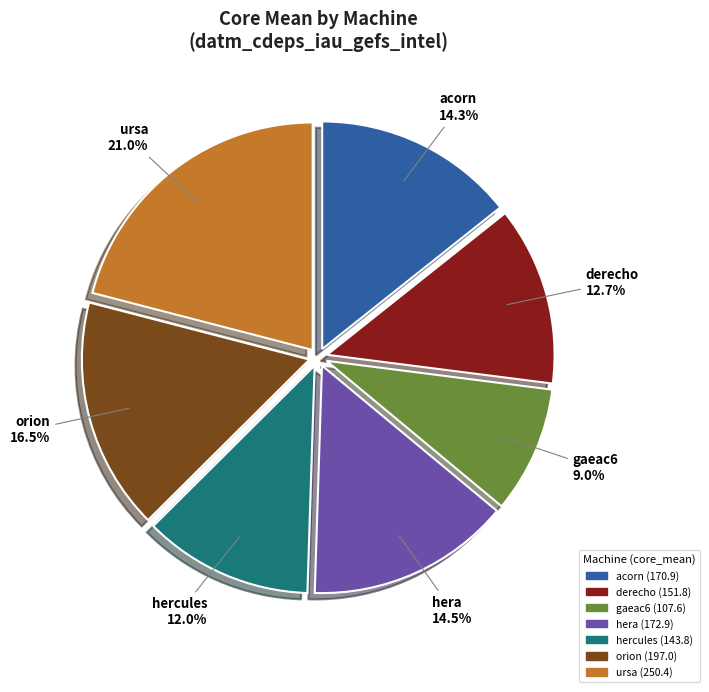

To the nearest percent, what is the combined percentage of ursa and gaeac6?

30%